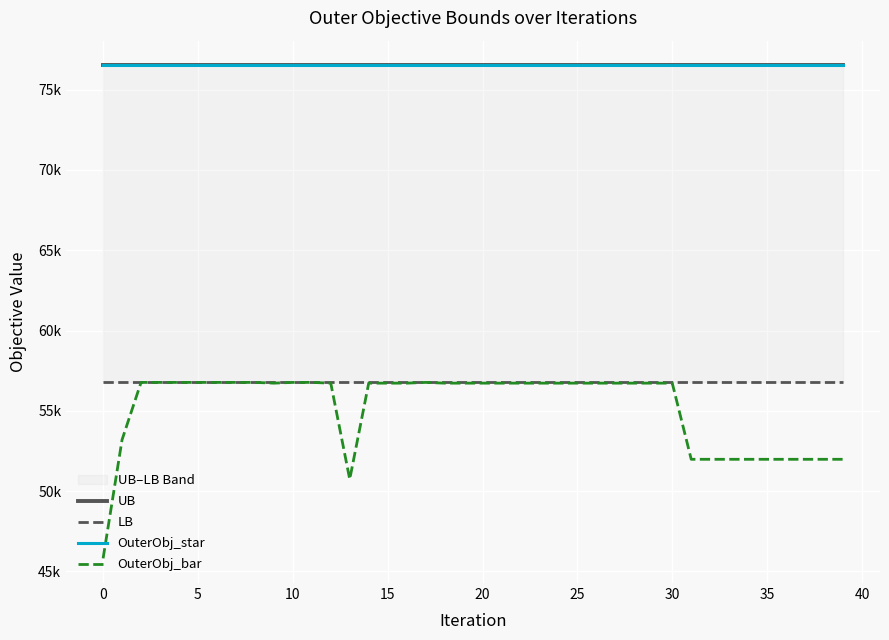

At which category is the sum across all series the highest?

5